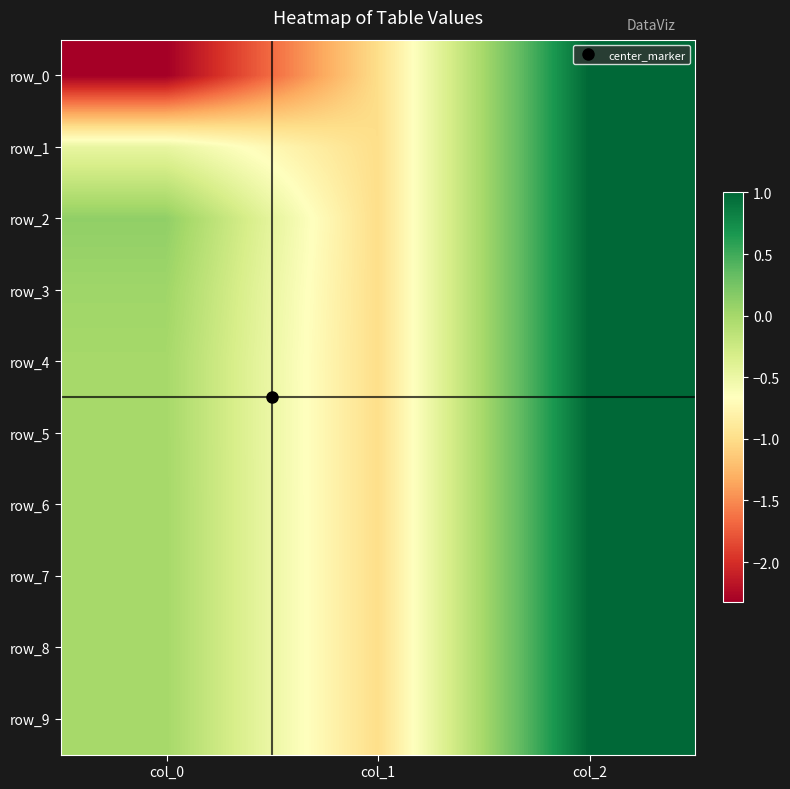

How many values in row_5 are above zero?

1